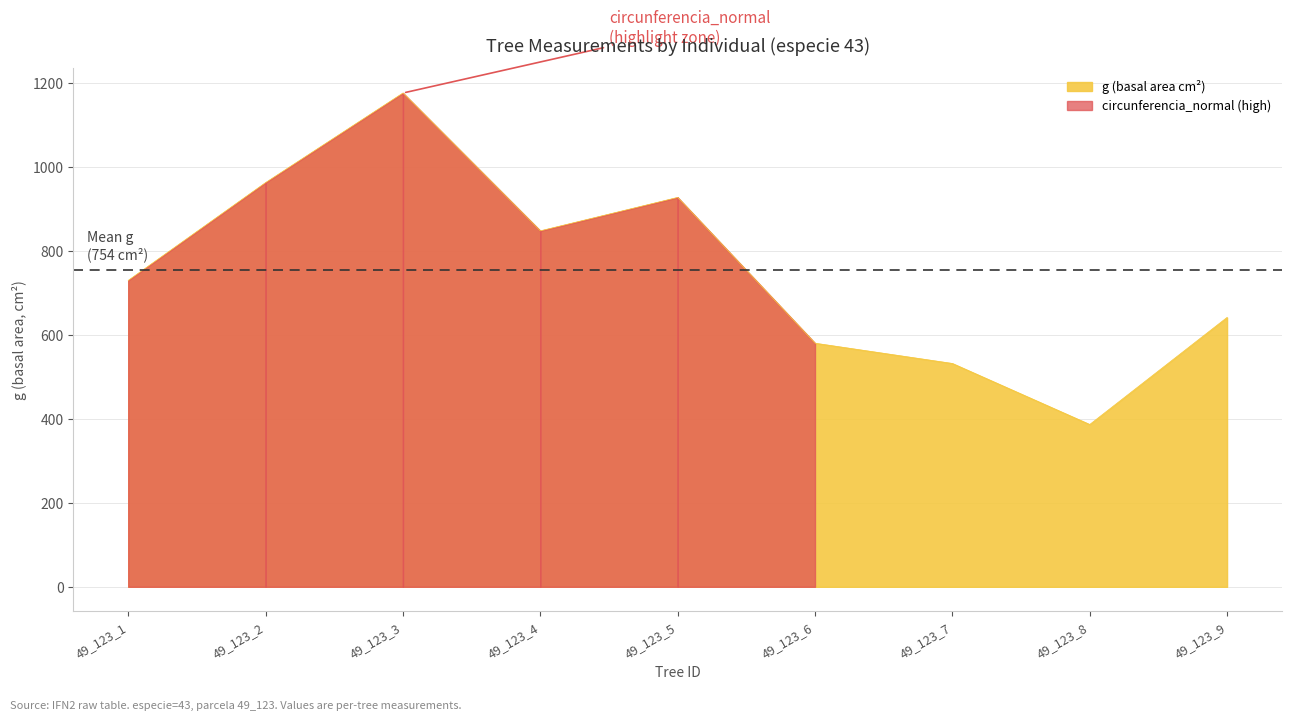

Does the chart display data point markers on the line(s)?

No